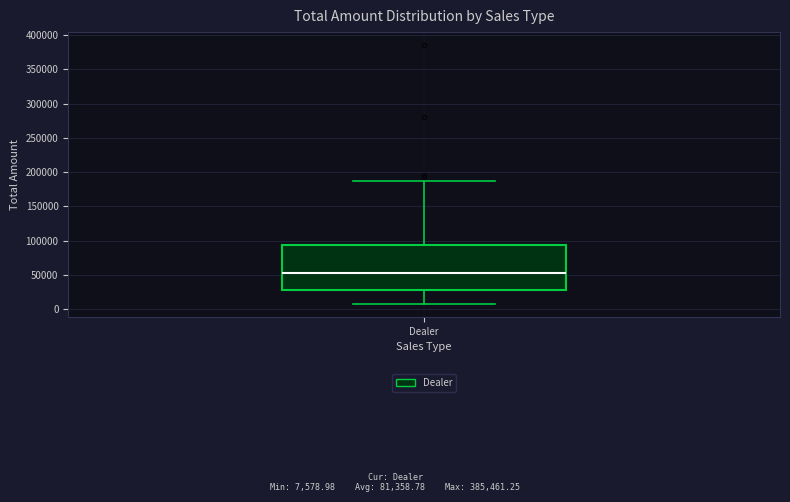

Transcribe this box plot: give where the median line is, the range the box spans, and where the two whiskers end, as read against the y-axis. The values are not printed on the chart, so give them approximately, as read against the axis.

median 55000, box 30000 to 95000, whiskers 10000 to 185000